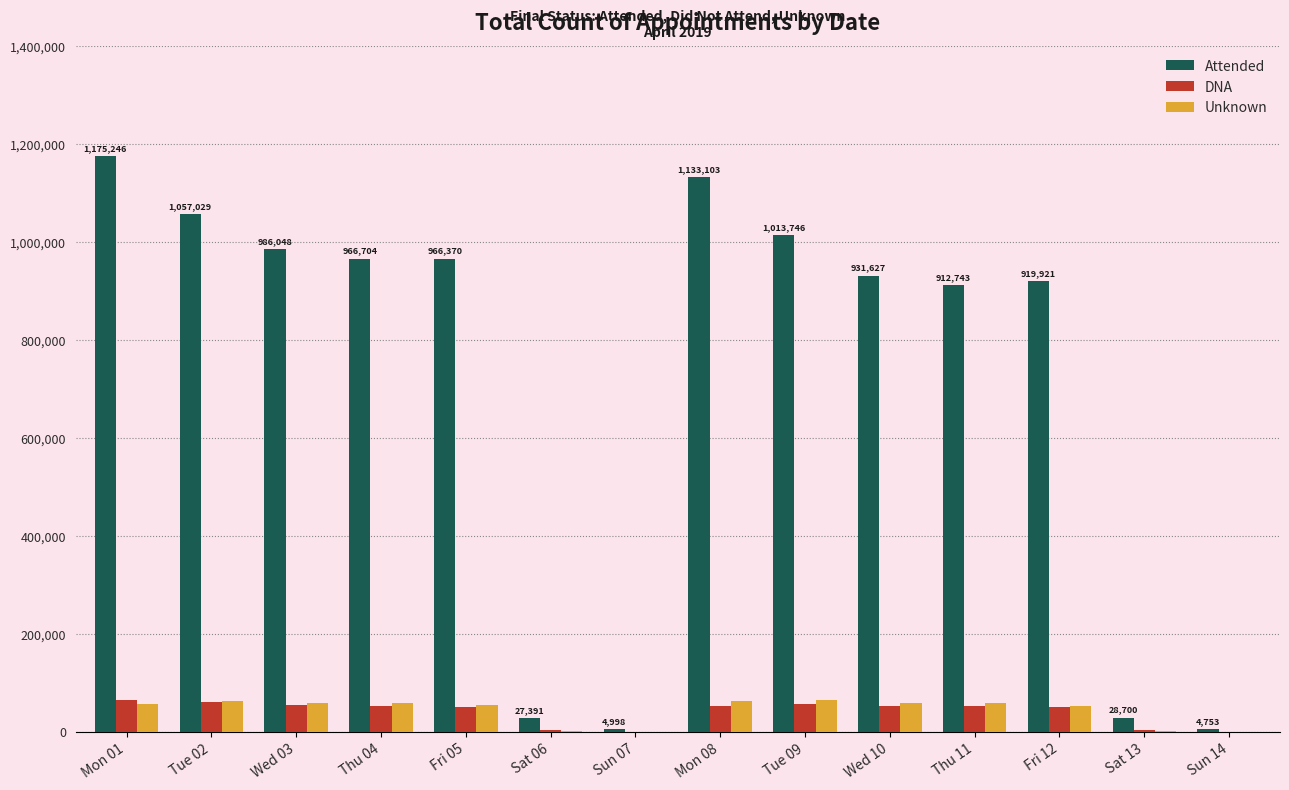

Is the value of Attended at Wed 10 greater than the value of DNA at Wed 10?

Yes